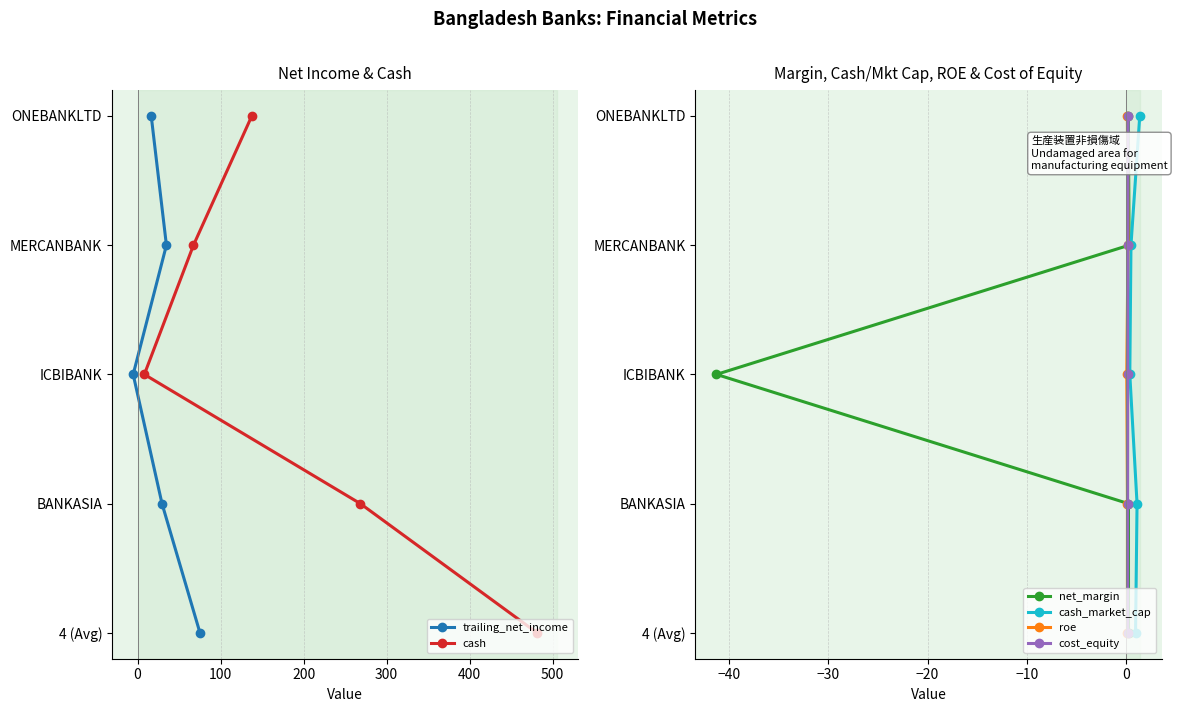

Which series has the largest total across all categories?

trailing_net_income